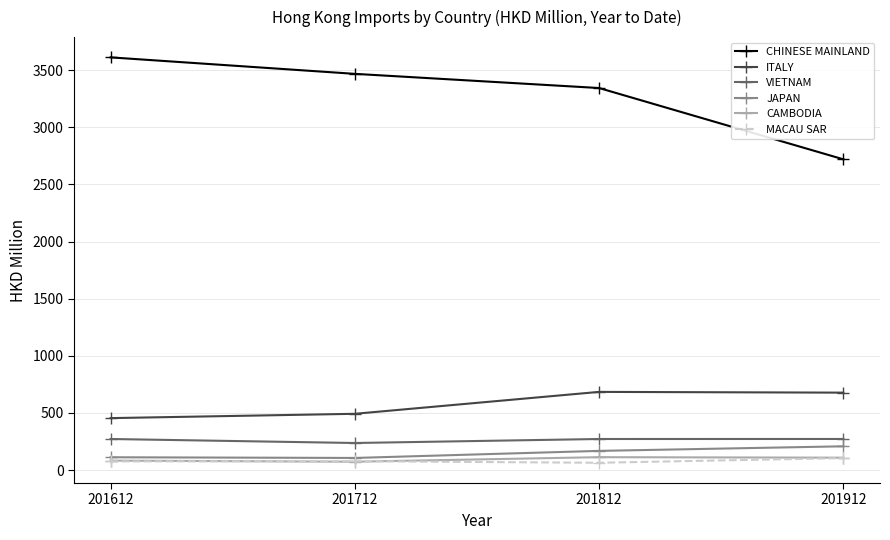

What is the highest value of the MACAU SAR series?

105.3